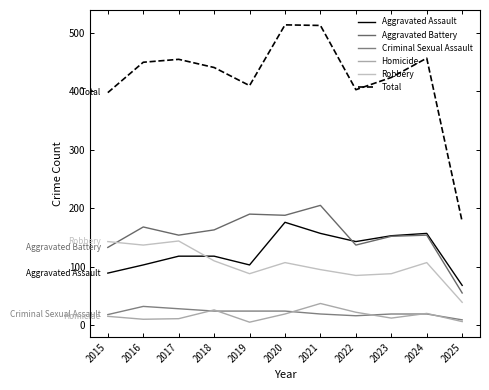

True or false: Aggravated Assault and Criminal Sexual Assault cross at least once.

False